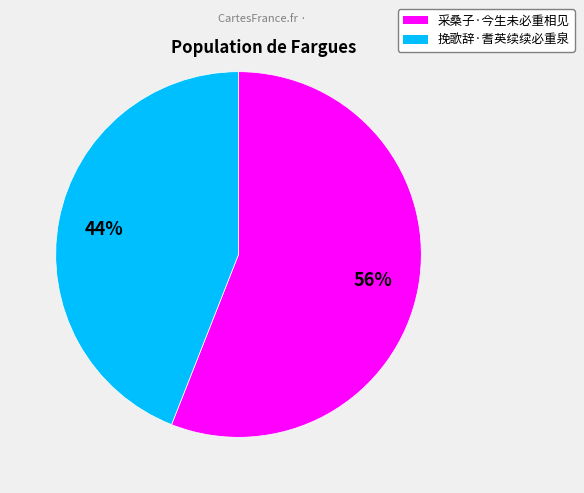

To the nearest percent, what is the combined percentage of 挽歌辞·耆英续续必重泉 and 采桑子·今生未必重相见?

100%